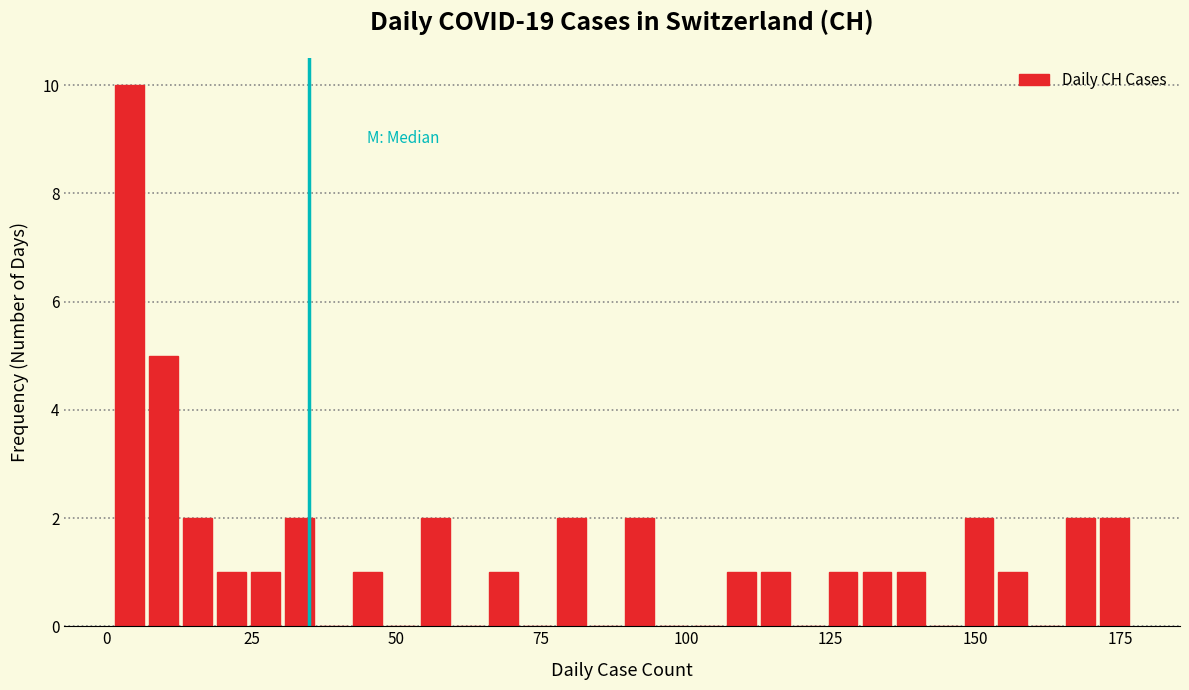

Read against the x-axis, roughly where is the centre of the tallest bar?

5